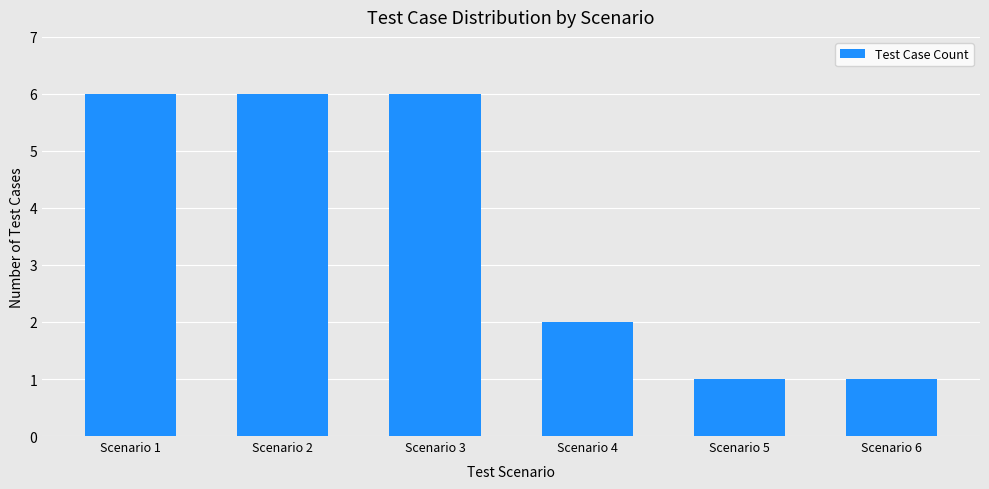

Reading right to left, transcribe all the data shown in this chart.

1	1	2	6	6	6